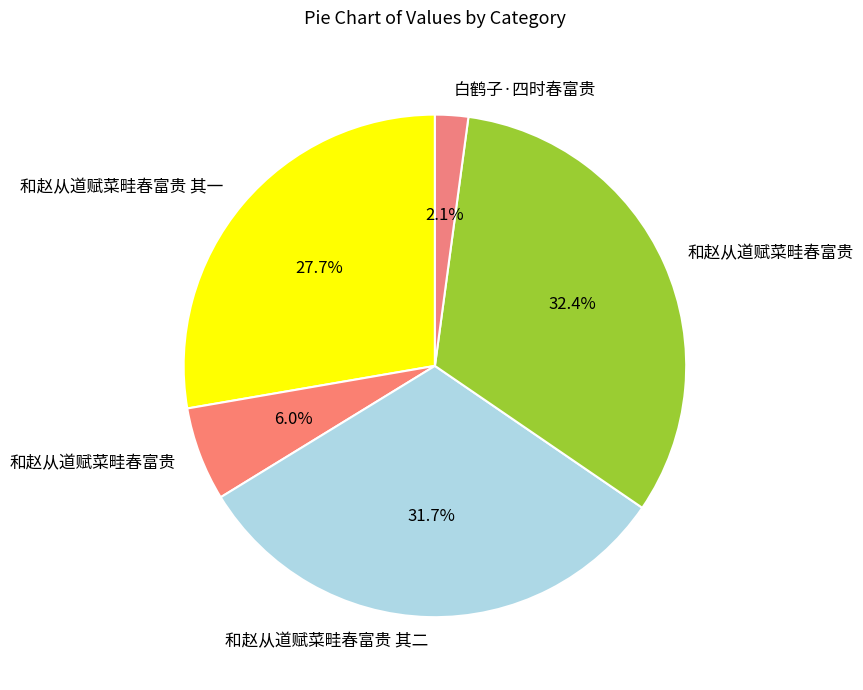

How many segments does this pie chart have?

5